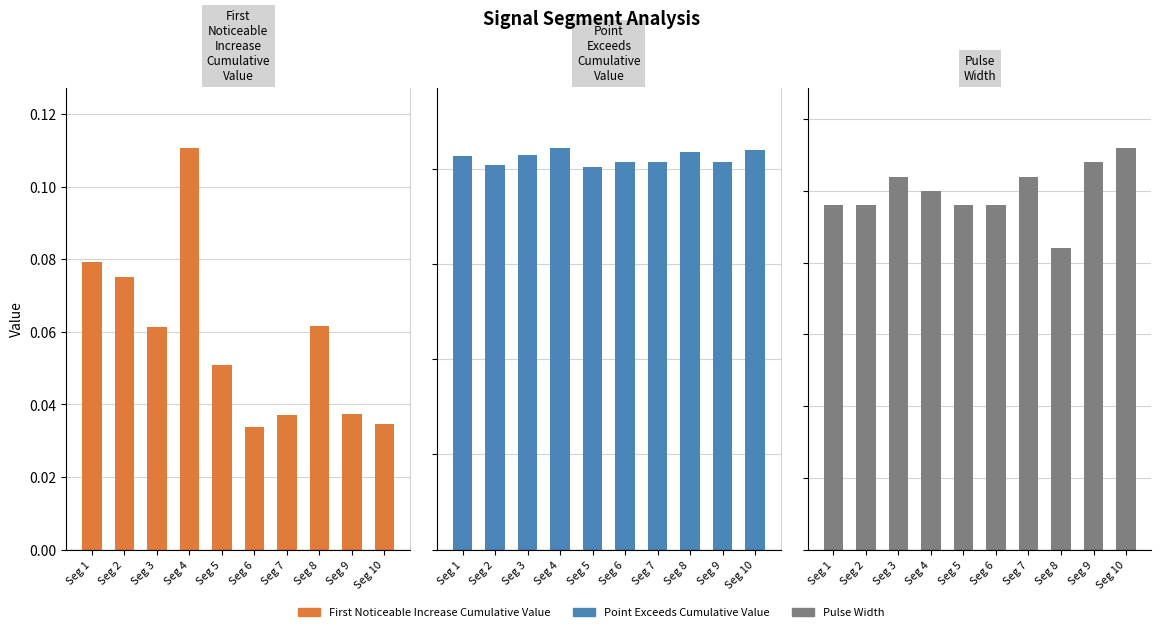

Is it true that First_Noticeable_Increase_Cumulative_Value equals 0.1 at Seg 9?

False